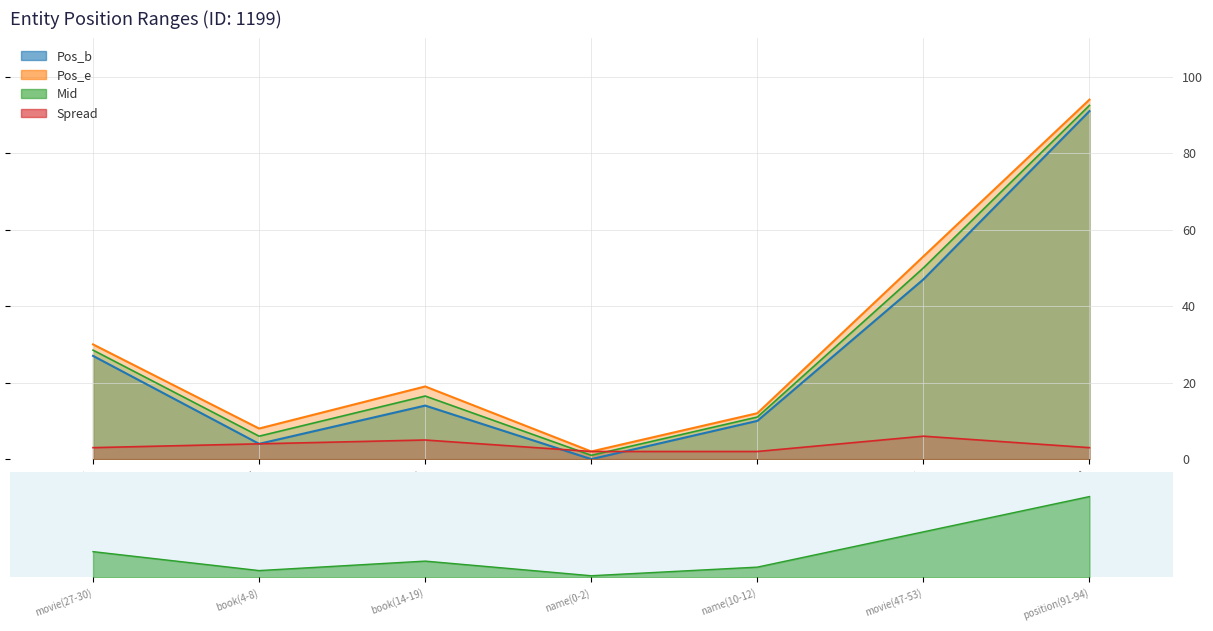

What is the difference between the maximum and minimum values in the Pos_b series?

91